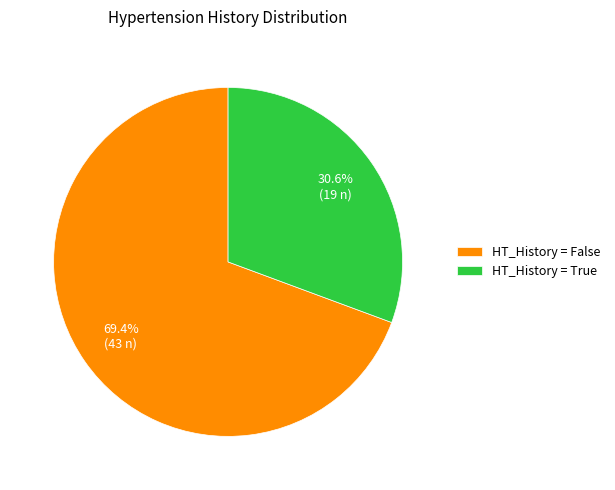

Approximately how many times larger is the value at HT_History = False compared to HT_History = True?

2.3